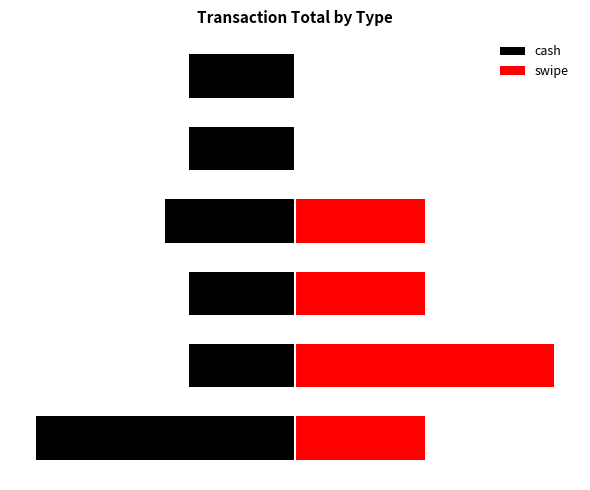

What is the value of the swipe bar at the 1st from the left?

80.0